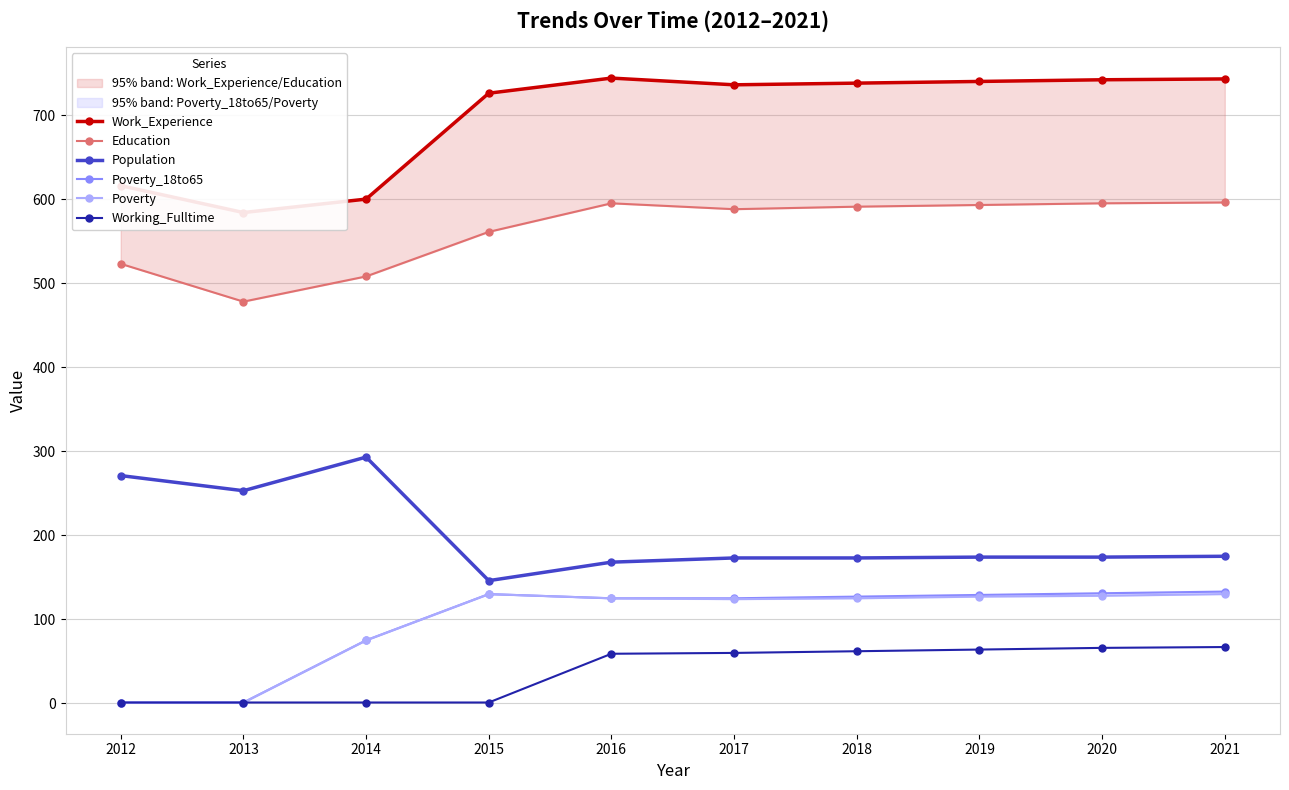

What is the difference between the maximum and second lowest values in the Poverty_18to65 series?

132